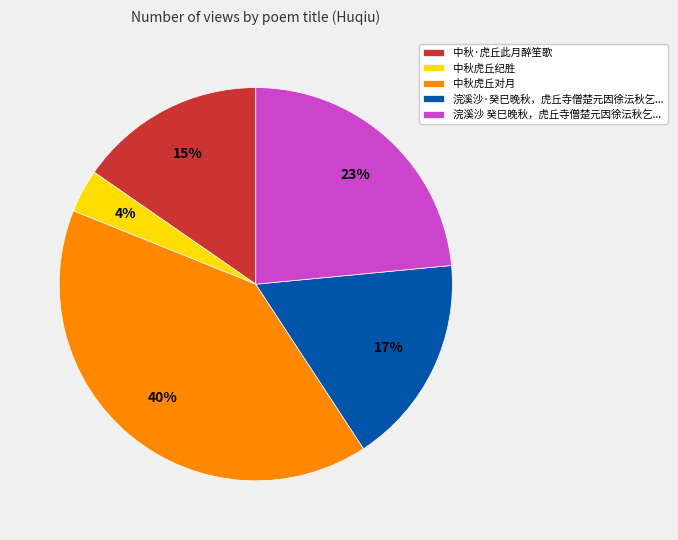

Is the sum of 浣溪沙·癸巳晚秋，虎丘寺僧楚元因徐沄秋乞... and 浣溪沙 癸巳晚秋，虎丘寺僧楚元因徐沄秋乞... greater than half?

No